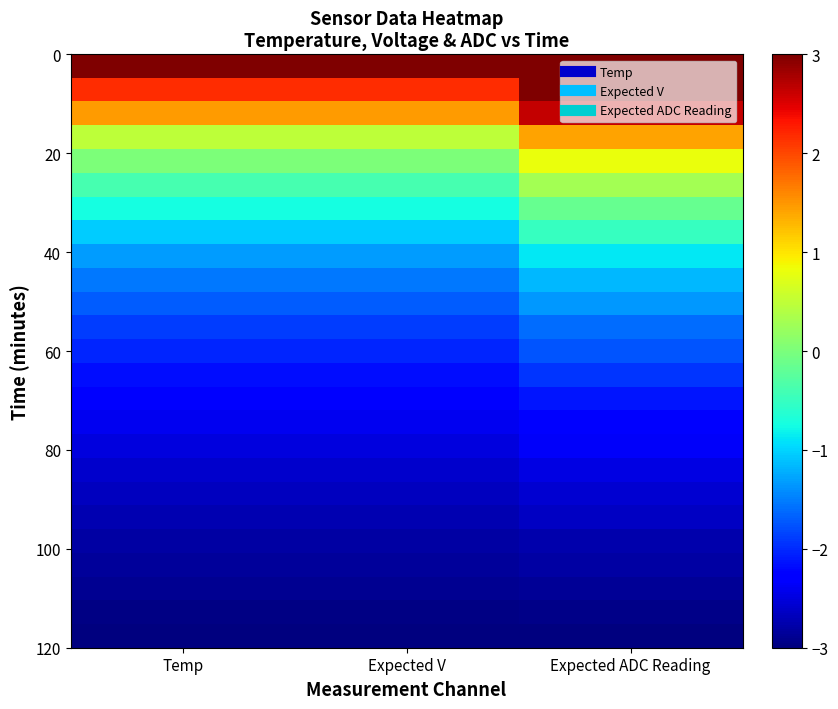

At how many categories does at least one series exceed 1?

3